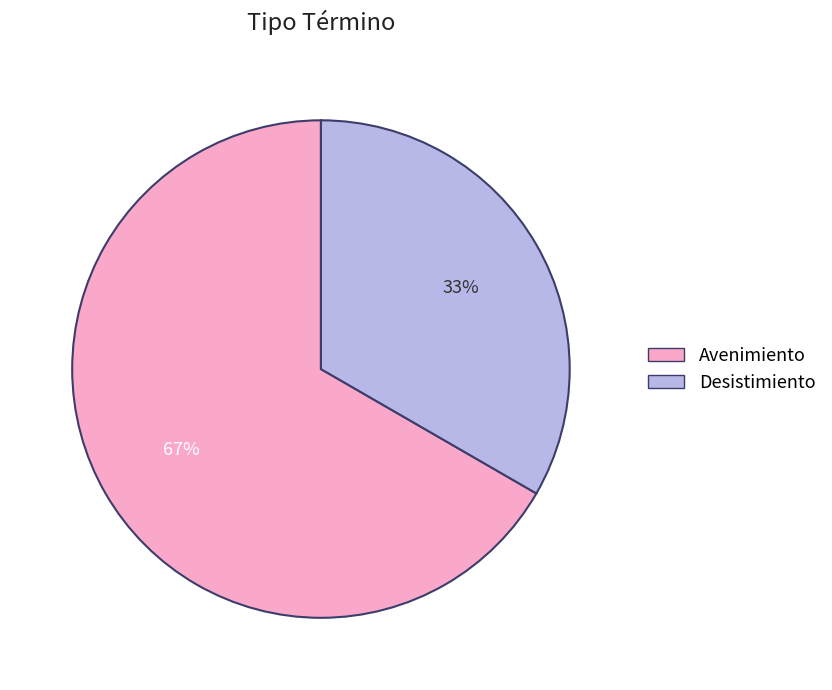

Is it true that Desistimiento is 43% of the pie?

False